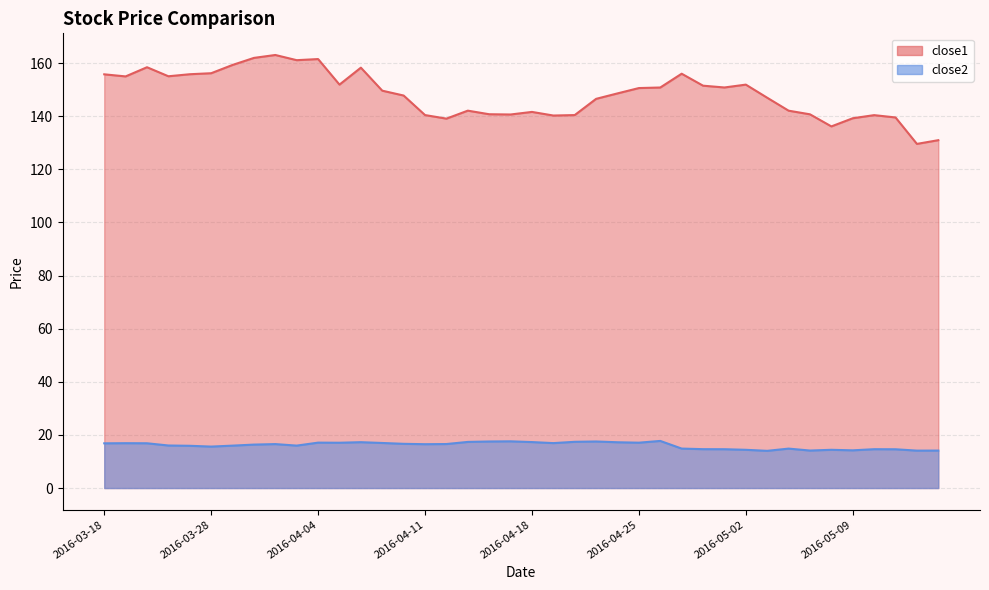

Which series has the largest total across all categories?

close1